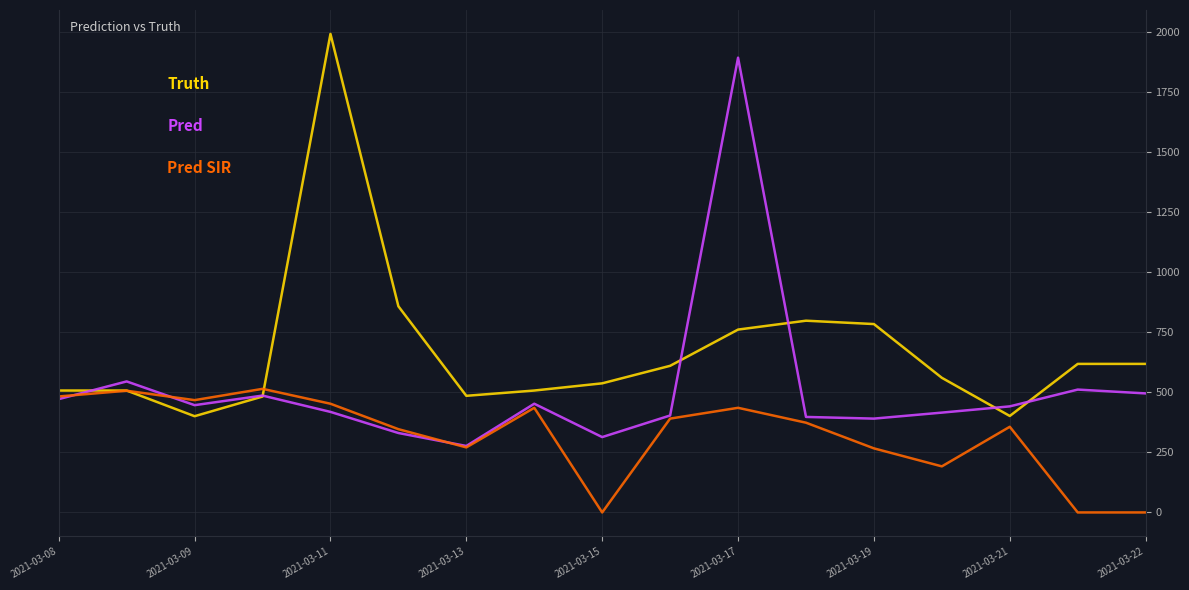

What is the greatest value displayed?

1994.0